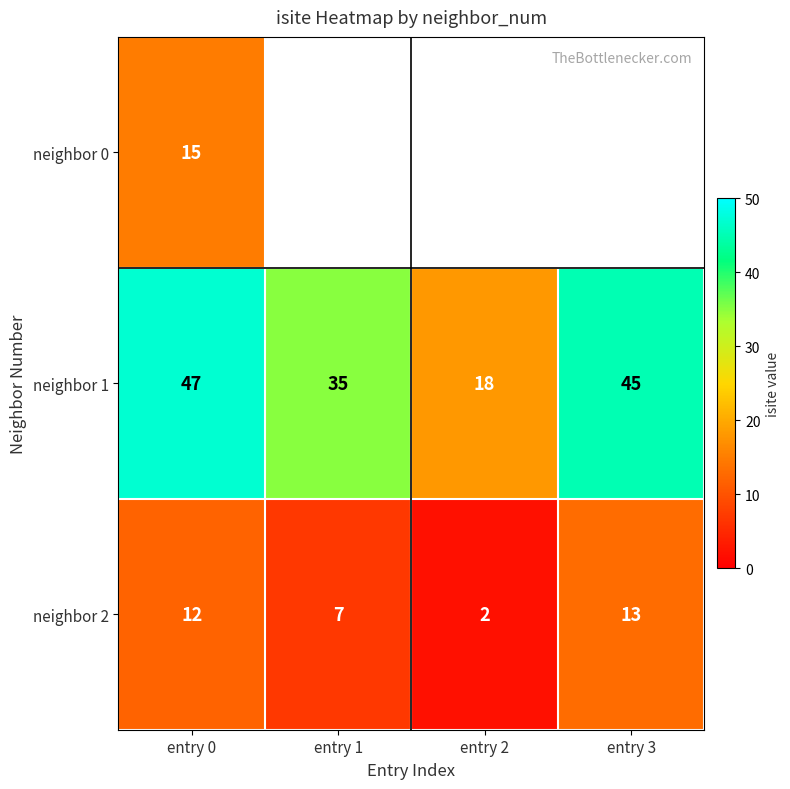

At which category is the sum across all series the highest?

entry 0